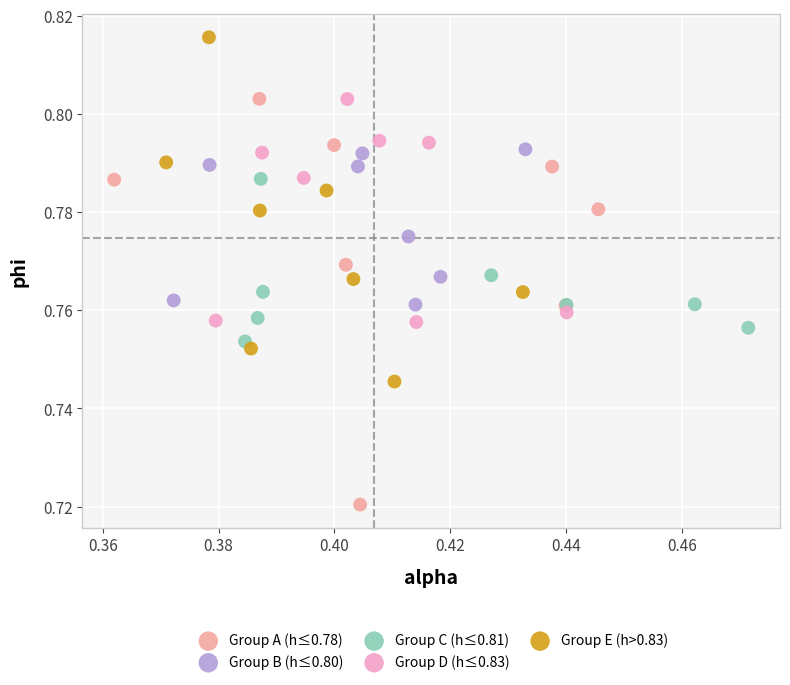

Which series has the largest Y range (max minus min)?

Group A (h≤0.78)